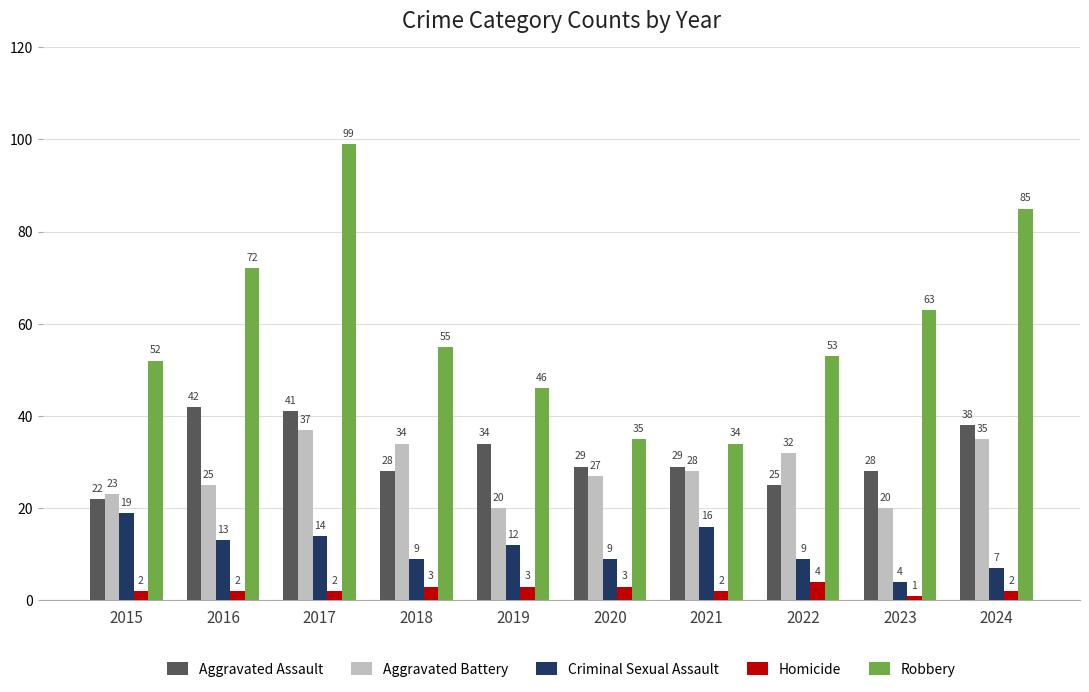

At which category does the chart reach its minimum across all series?

2023